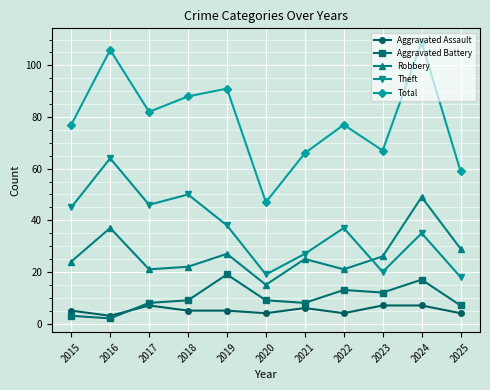

What is the smallest value displayed?

2